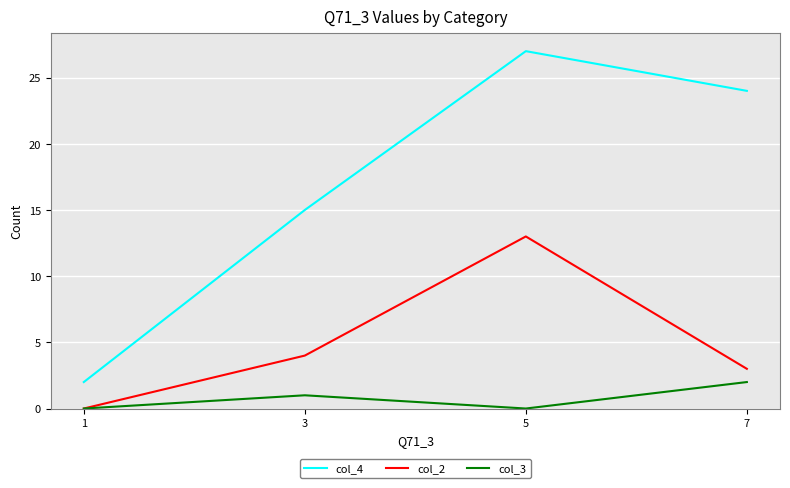

Reading left to right, extract all data points from this chart.

col_4: 2	15	27	24
col_2: 0	4	13	3
col_3: 0	1	0	2